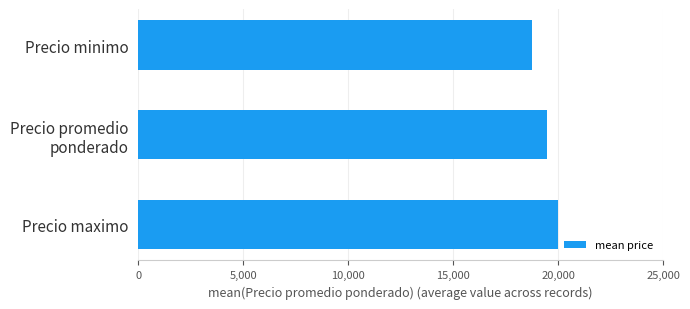

The chart shows a value of 20000.0 at Precio maximo. True or false?

True